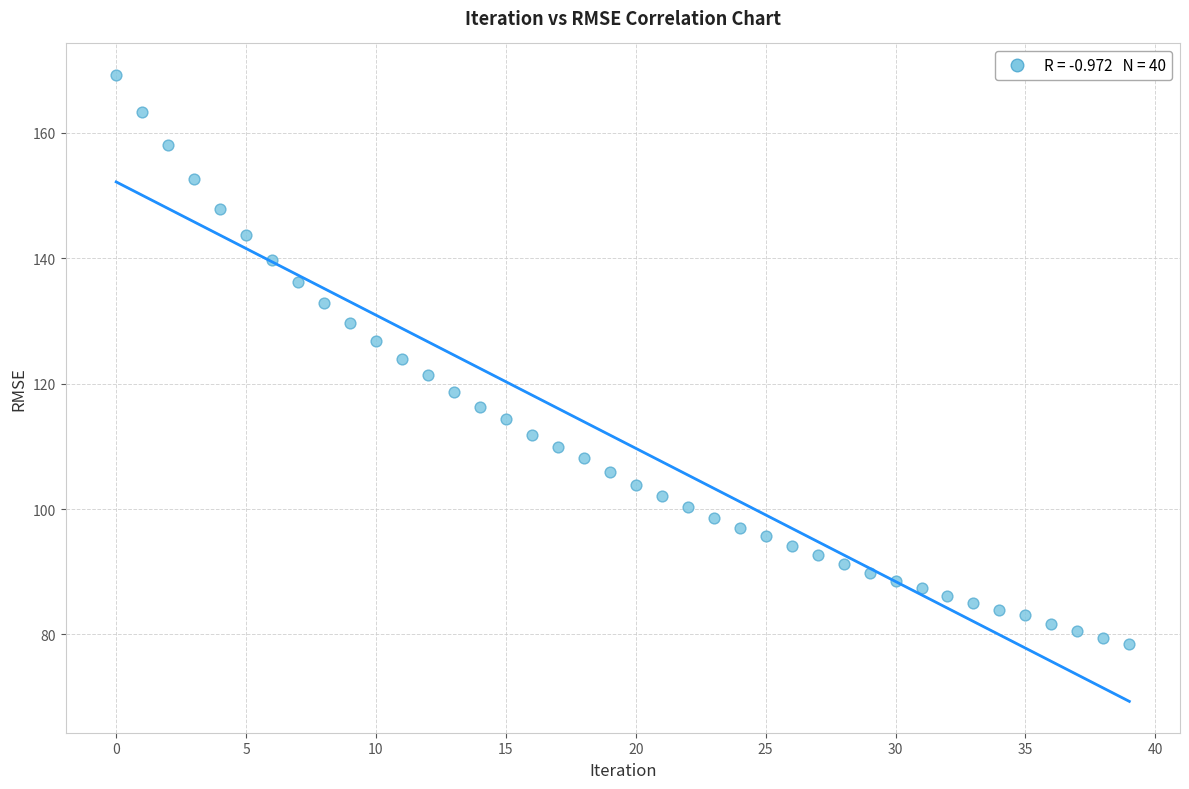

What is the range of Y values (max minus min)?

90.8